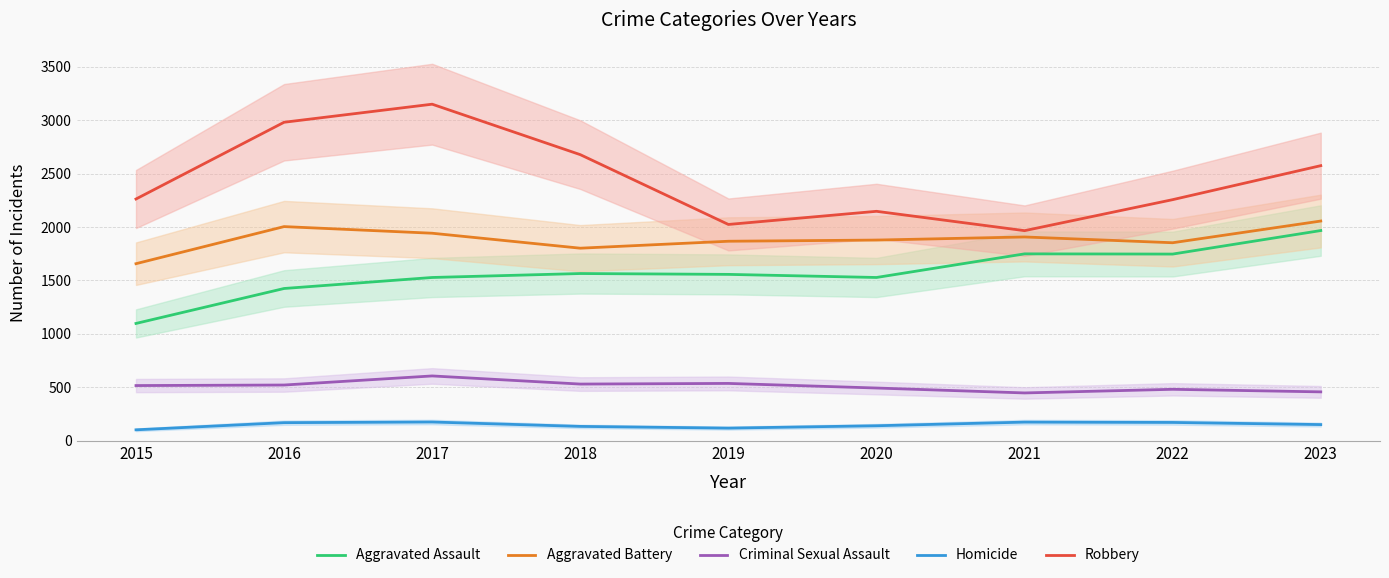

Where is the first local minimum for Criminal Sexual Assault?

2018